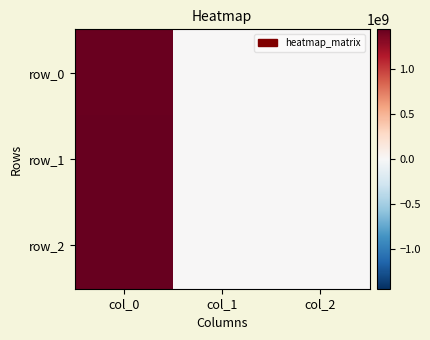

List the series in order of their overall mean, highest first.

row_2, row_1, row_0